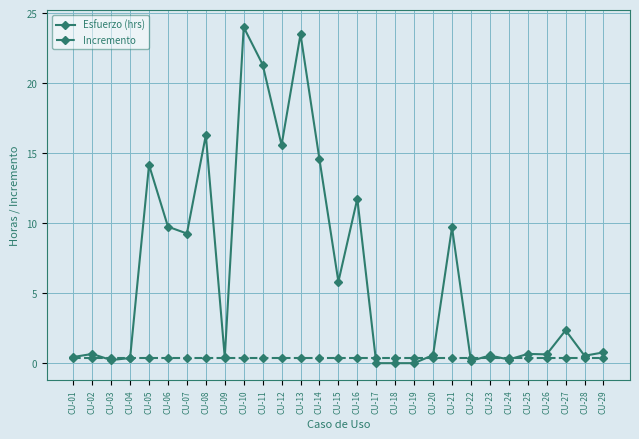

How many categories are shown in the chart?

29